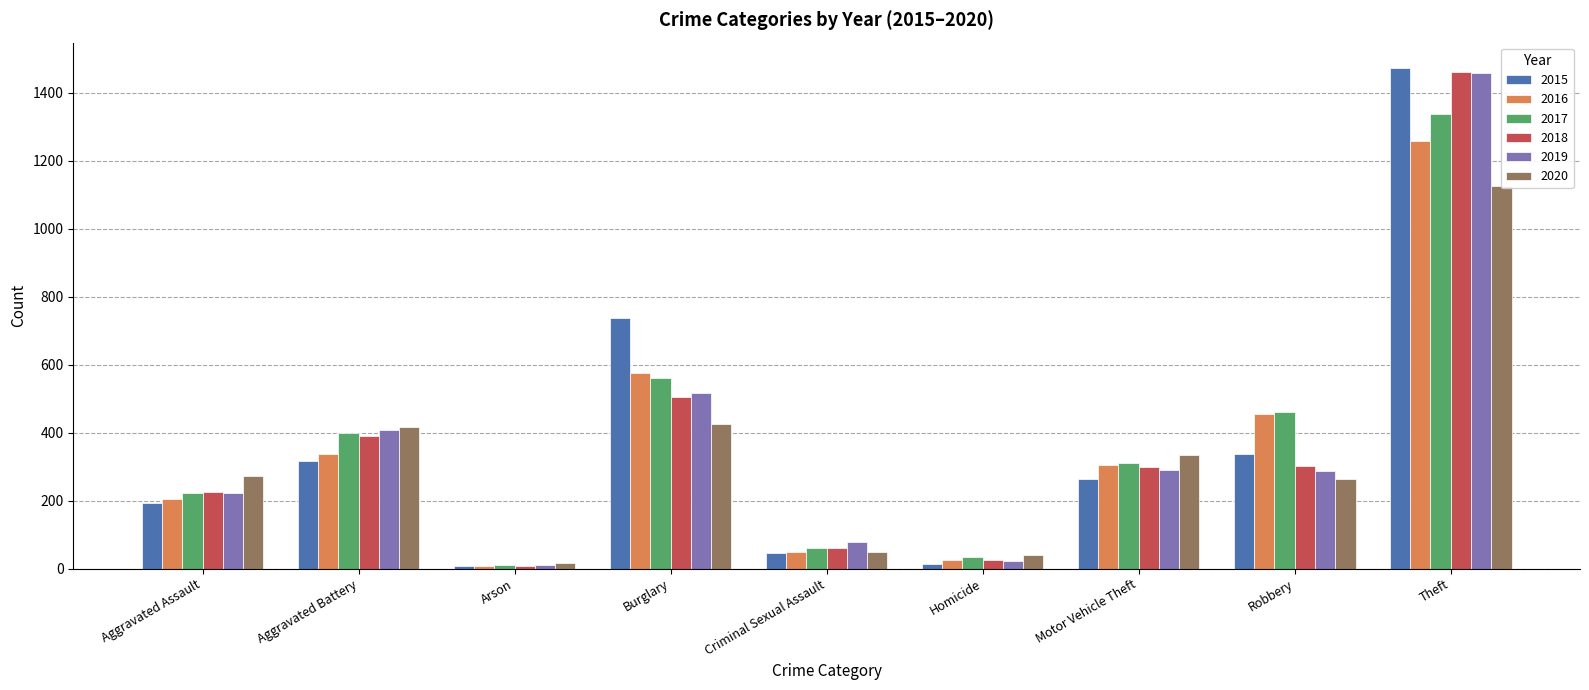

What is the total value across all series at Aggravated Battery?

2264